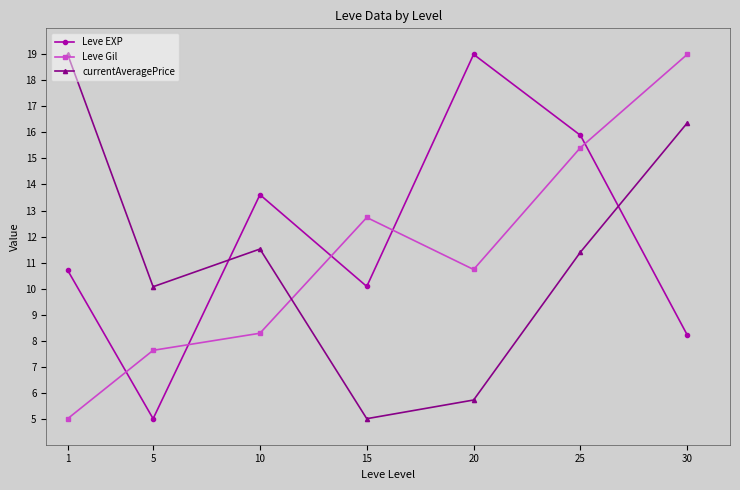

Where does the Leve EXP series first go above 10?

1